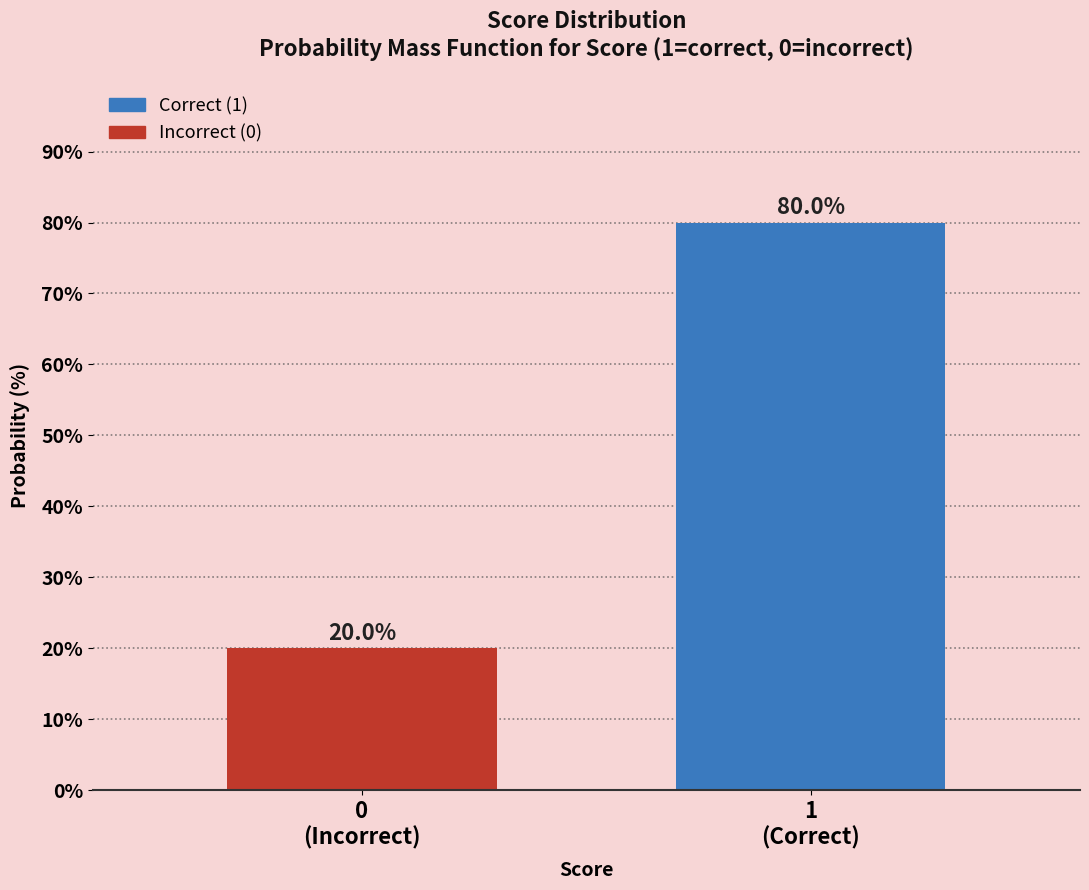

Reading left to right, extract all data points from this chart.

20	80